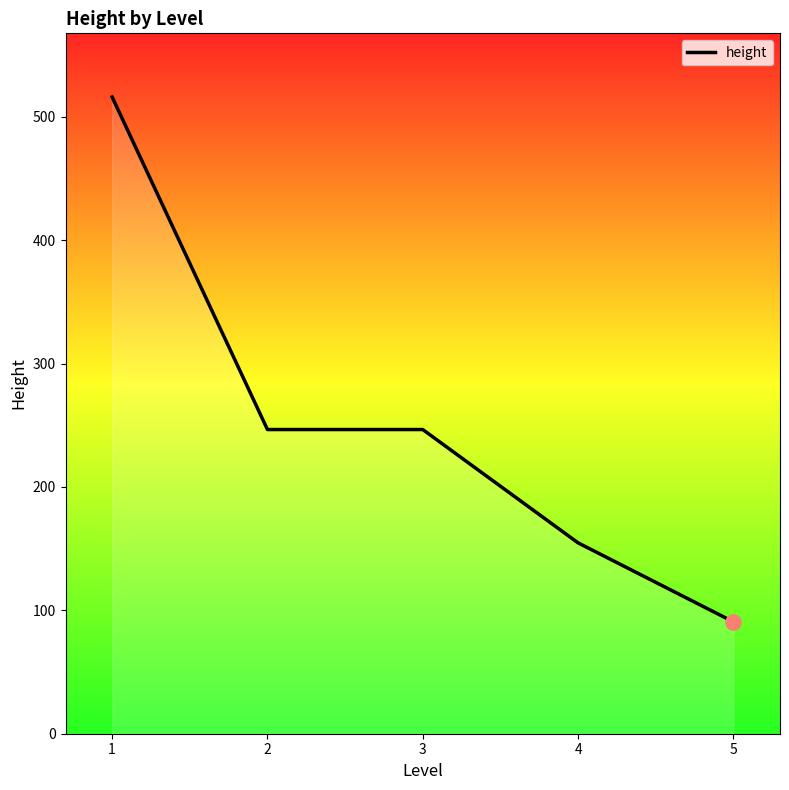

Approximately how many times larger is the value at 1 compared to 4?

3.3